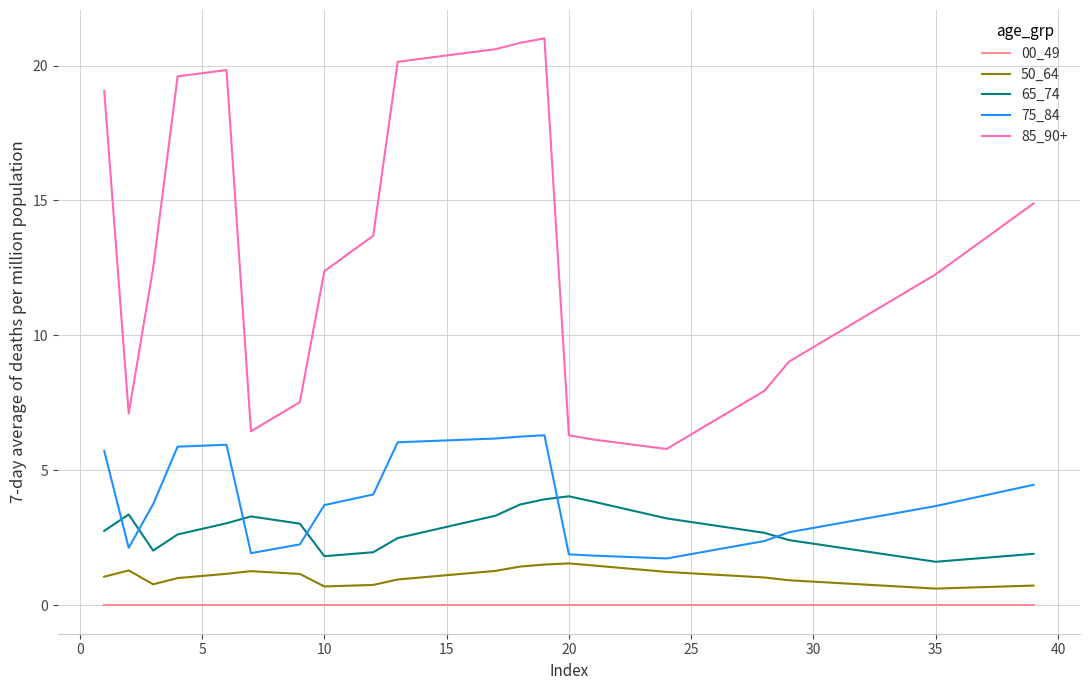

Rank the series by their maximum value, from lowest to highest.

00_49, 50_64, 65_74, 75_84, 85_90+